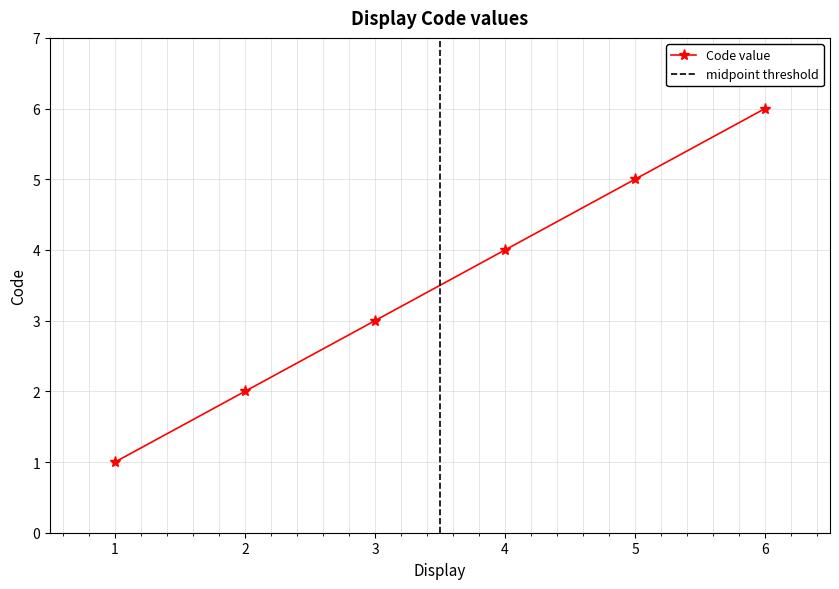

What is the maximum value for Code value?

6